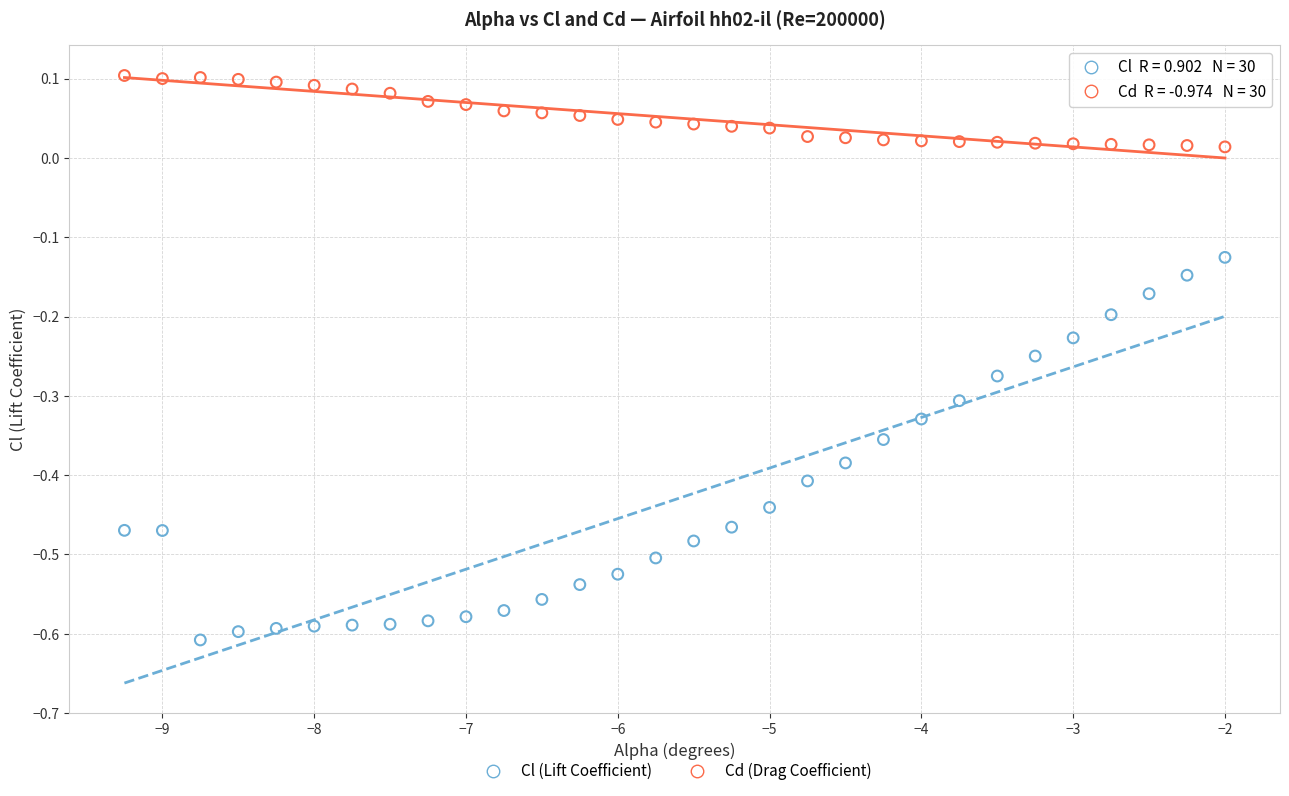

What are all the series names shown in the legend?

Cl (Lift Coefficient), Cd (Drag Coefficient)